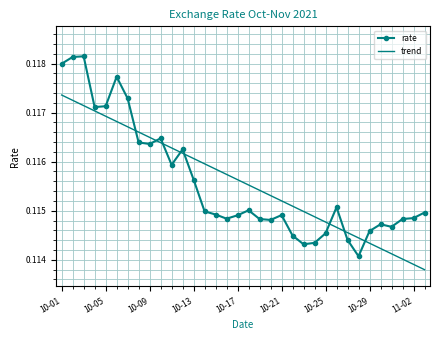

List the series in order of their peak value, lowest first.

trend, rate